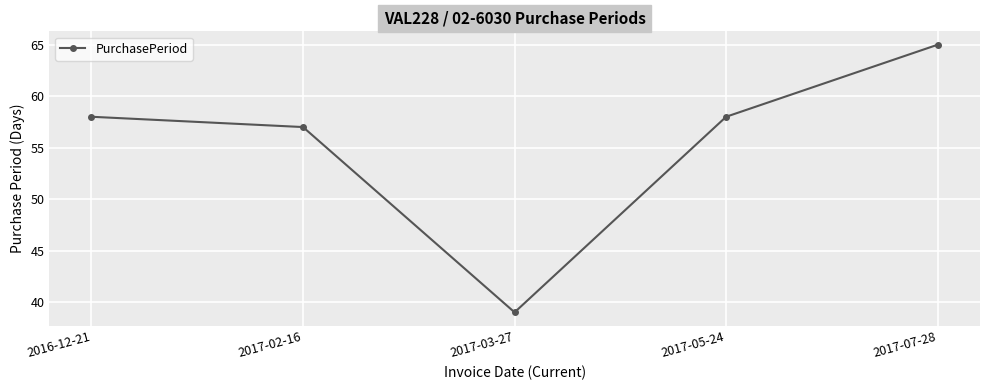

True or false: the data has more than 2 interior local peaks.

False